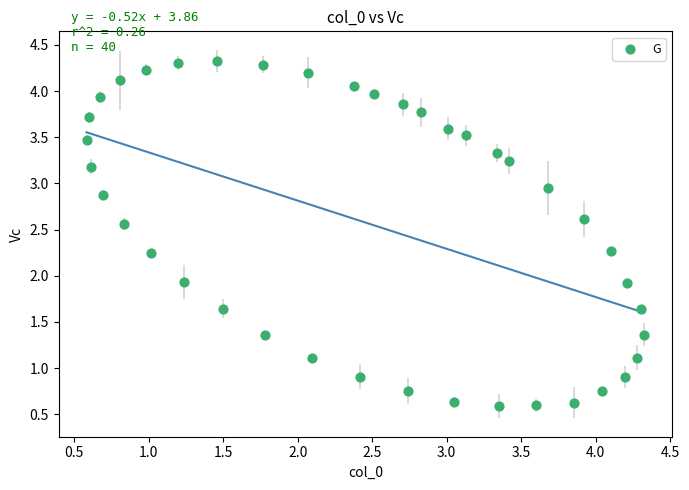

What is the range of Y values (max minus min)?

3.7